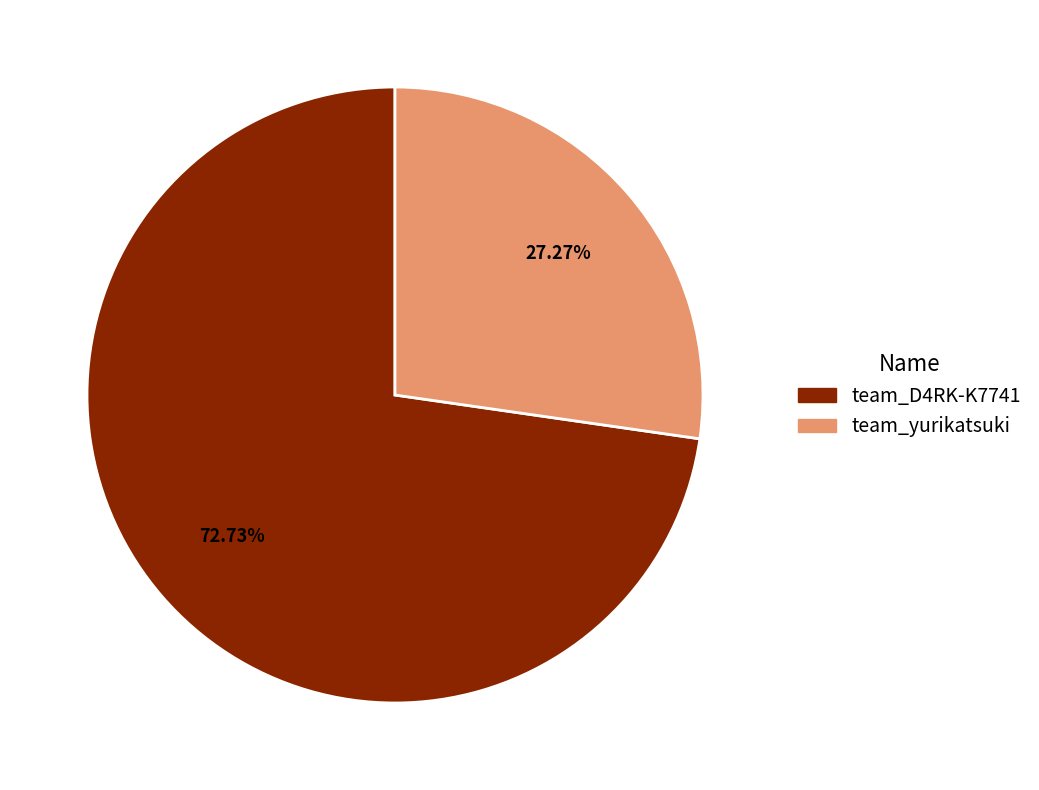

The team_yurikatsuki slice represents 22% of the pie. True or false?

False